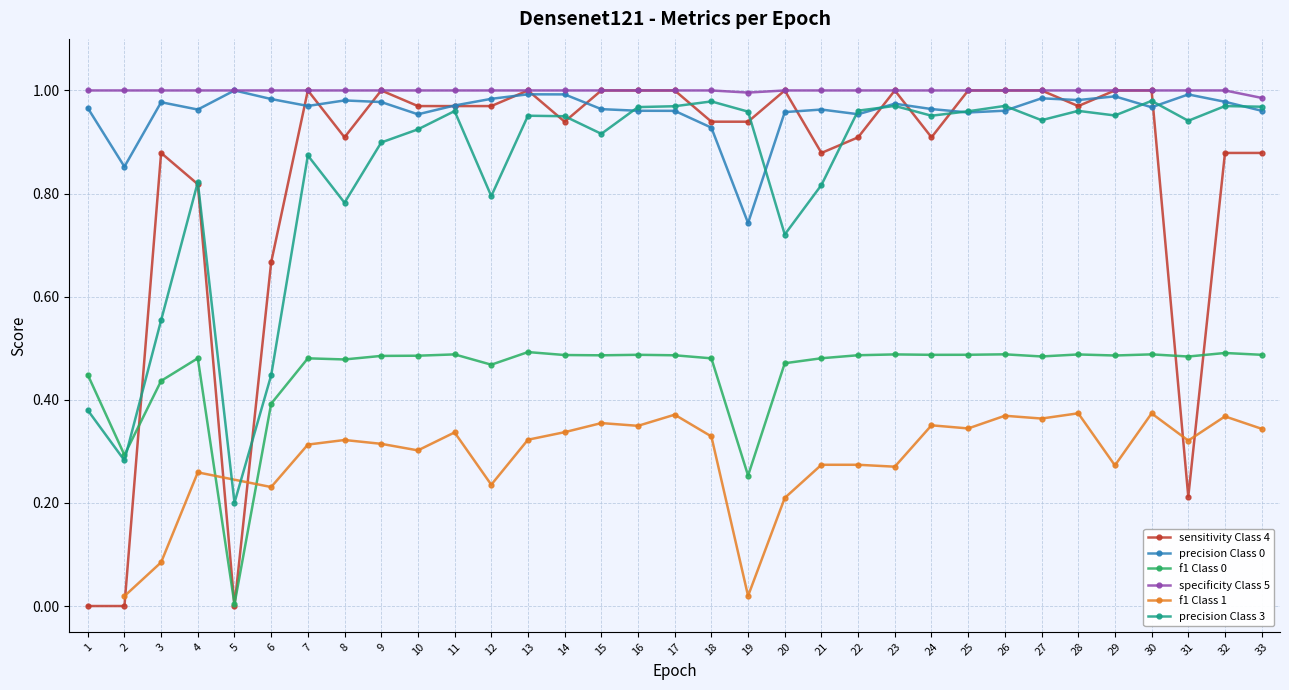

Is the value of precision Class 0 at 2 greater than the value of precision Class 3 at 2?

Yes